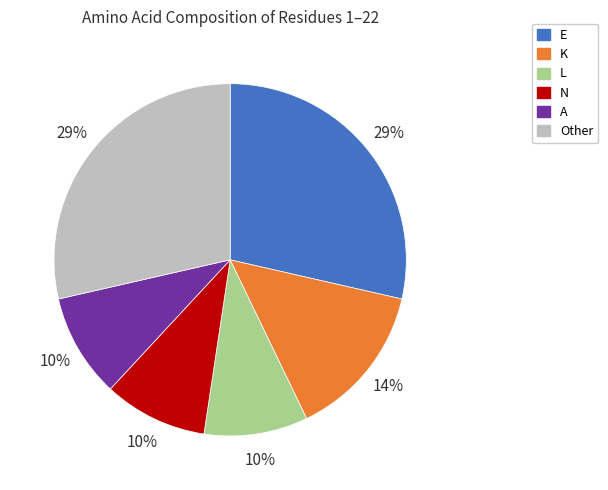

Is A the majority of the pie?

No